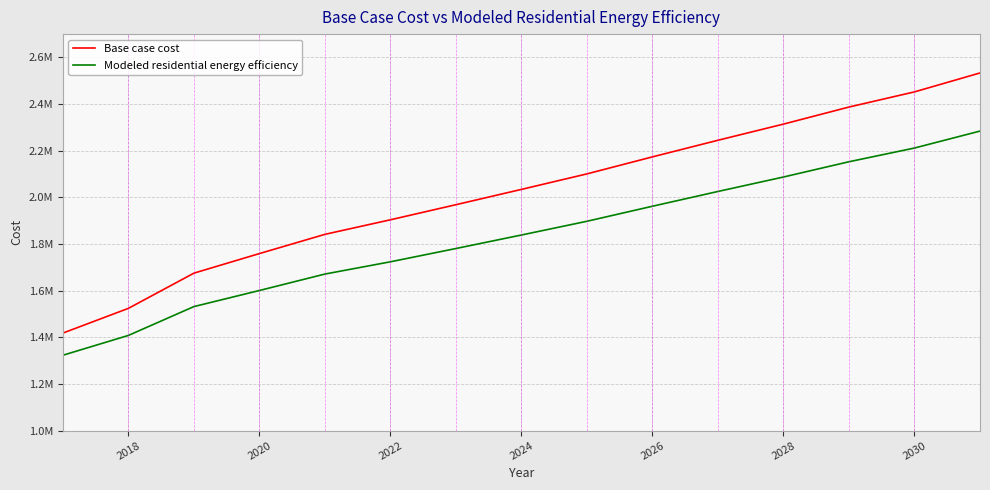

True or false: Modeled residential energy efficiency and Base case cost intersect in this chart.

False